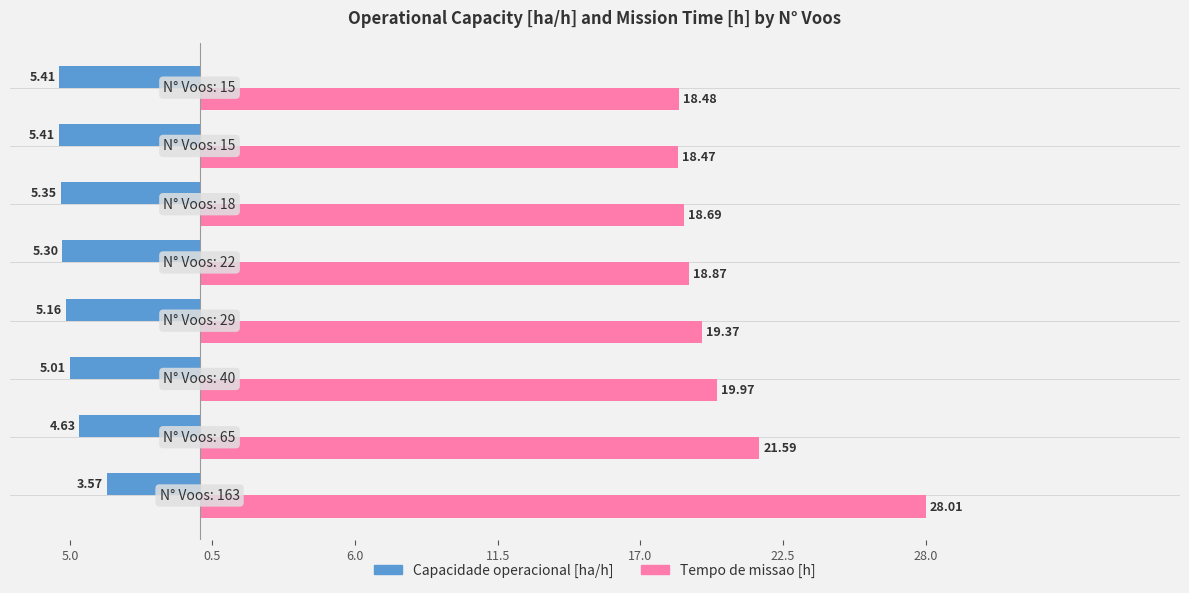

What are all the series names shown in the legend?

Capacidade operacional [ha/h], Tempo de missao [h]